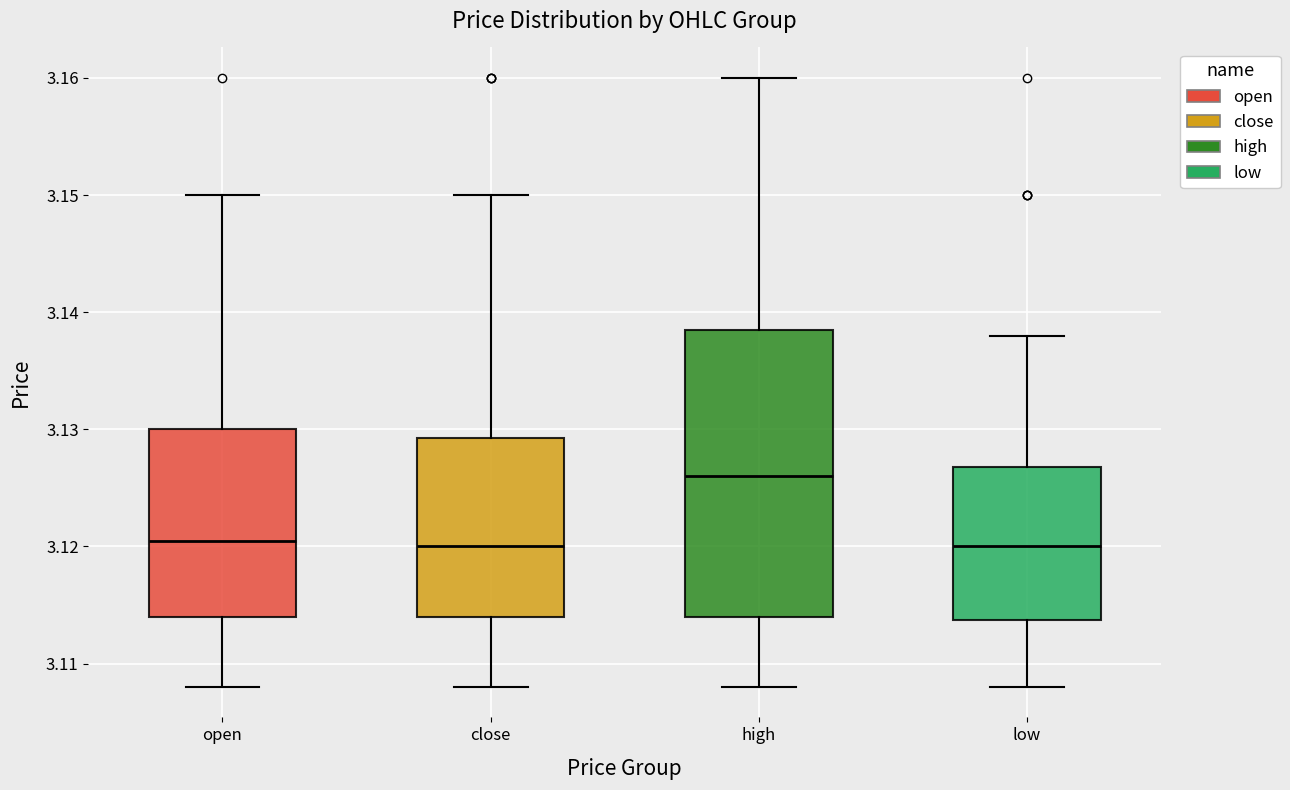

Which box is the tallest, from its lower edge to its upper edge?

high